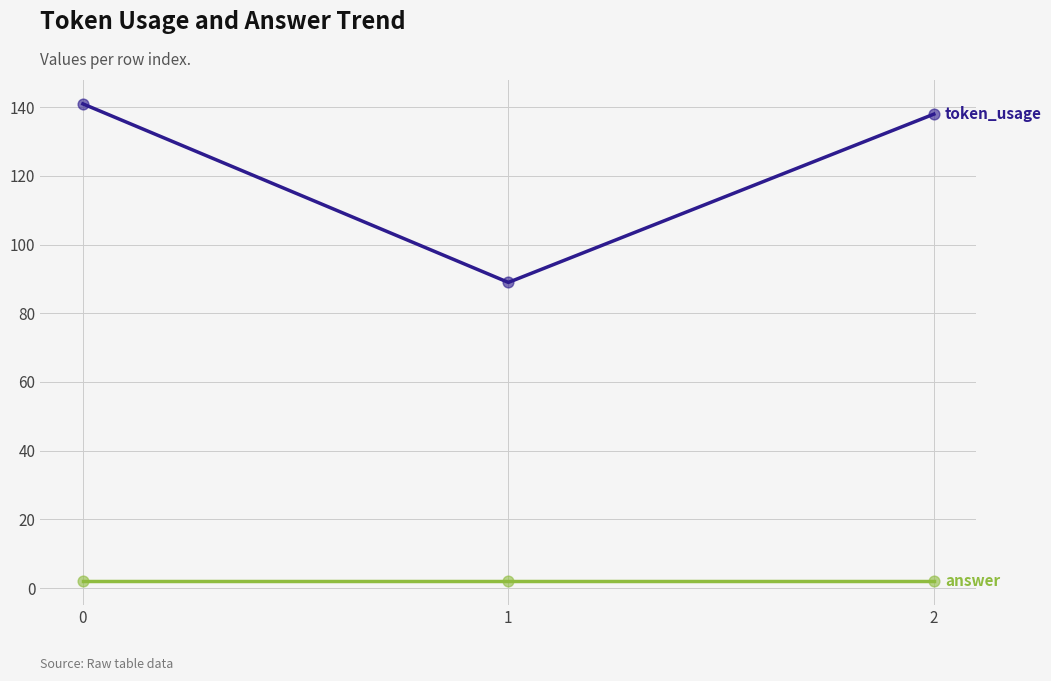

What is the maximum value shown in the chart?

141